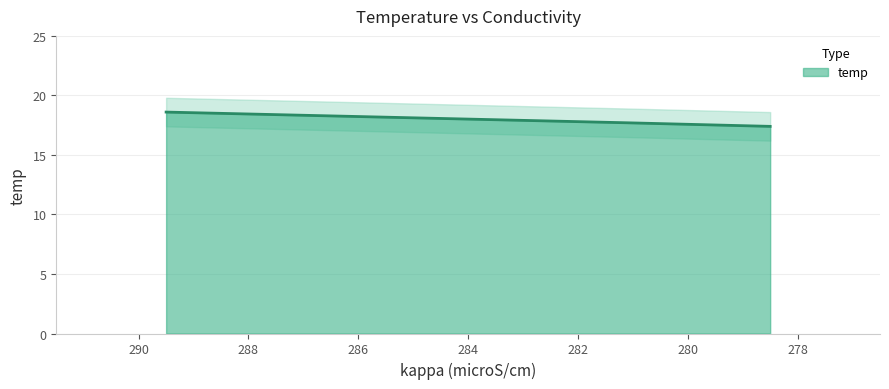

True or false: the data shows 17.7 at 281.1.

True